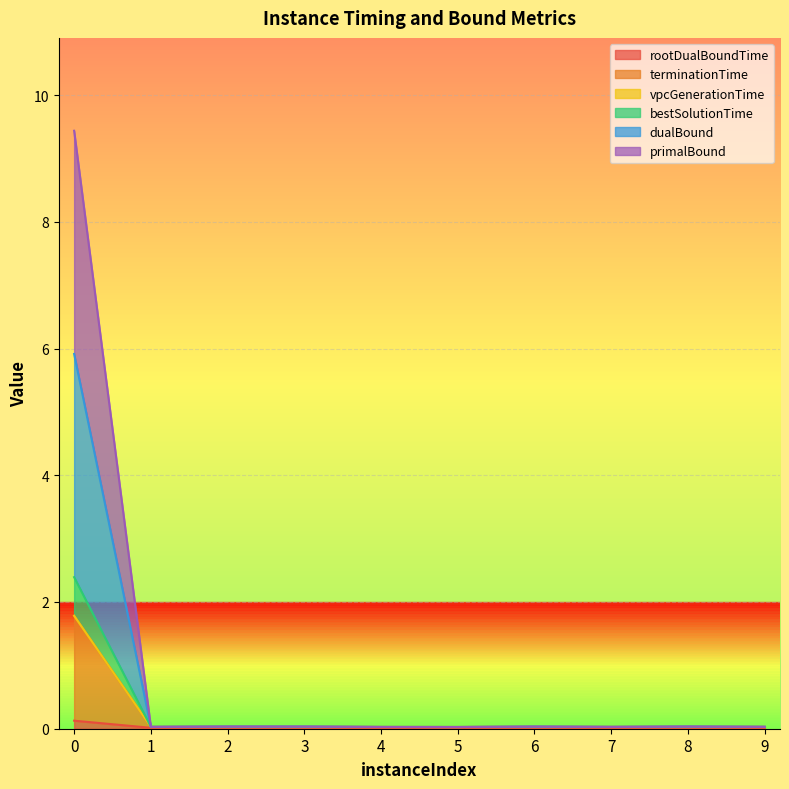

True or false: terminationTime and bestSolutionTime cross at least once.

False